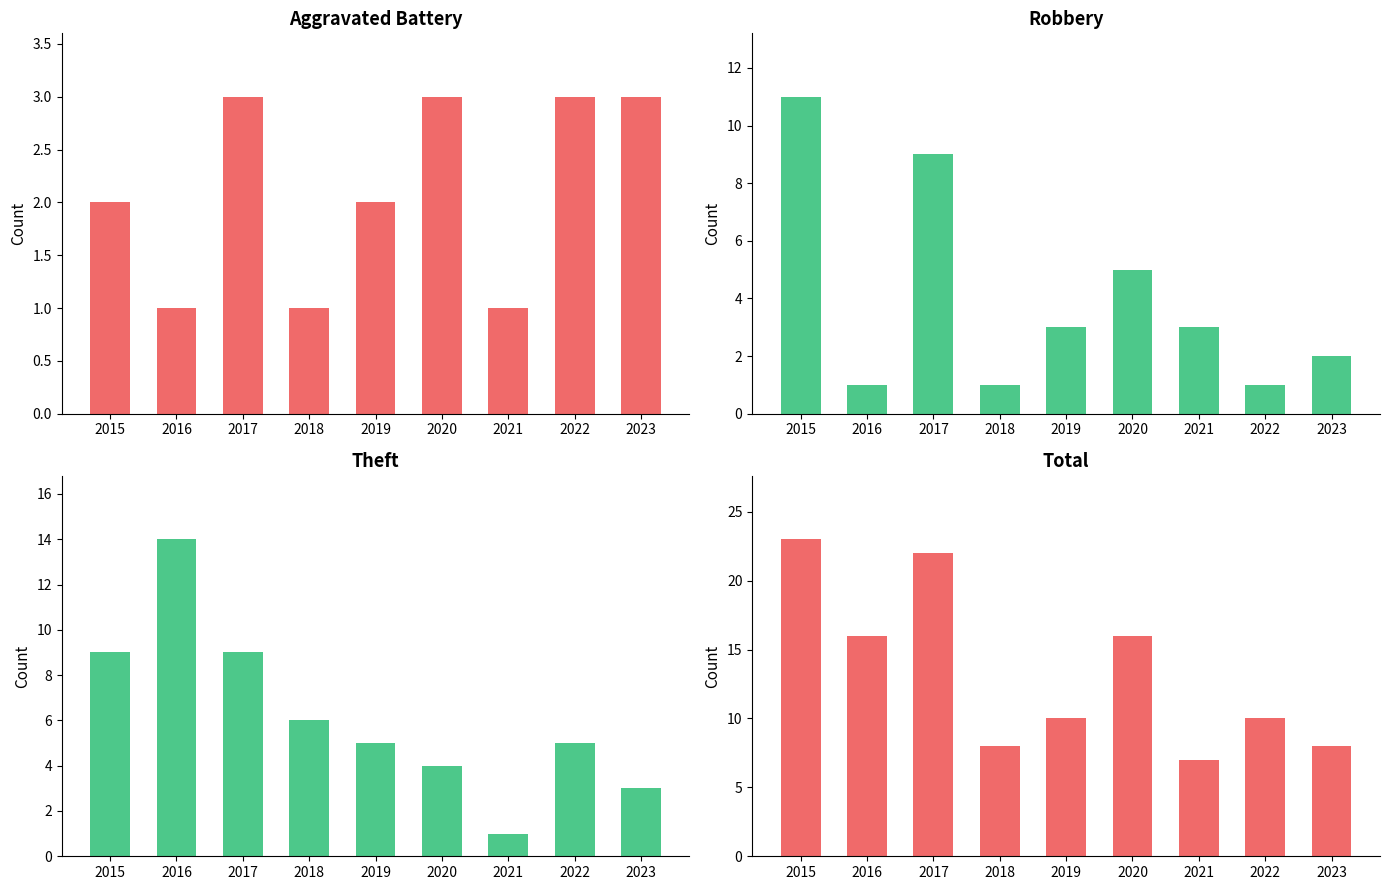

At how many categories does at least one series exceed 22?

1